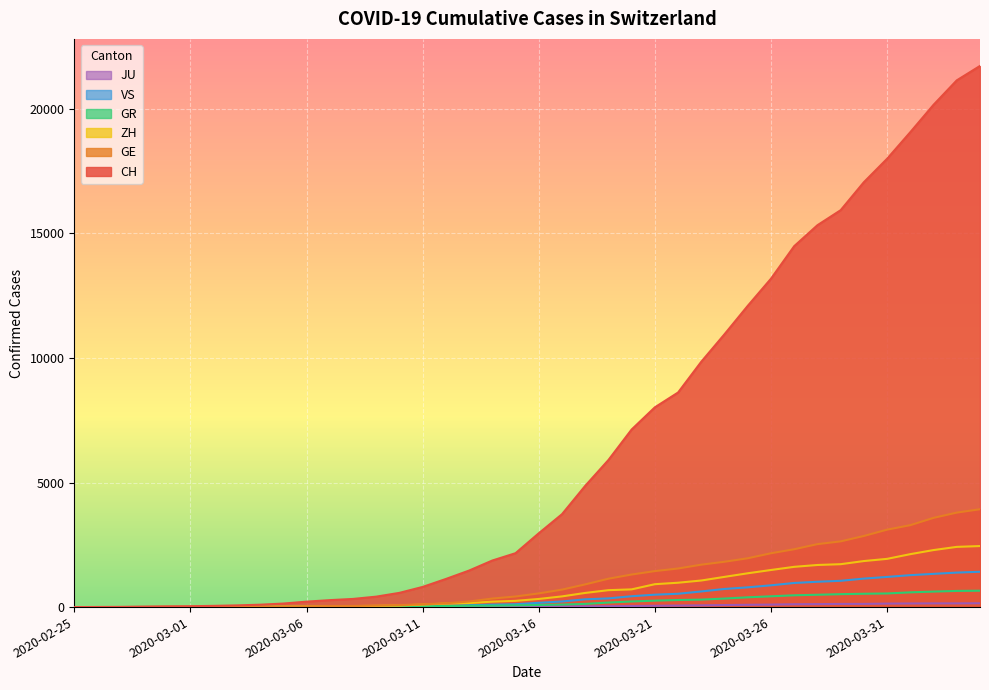

Which series has the largest total across all categories?

CH